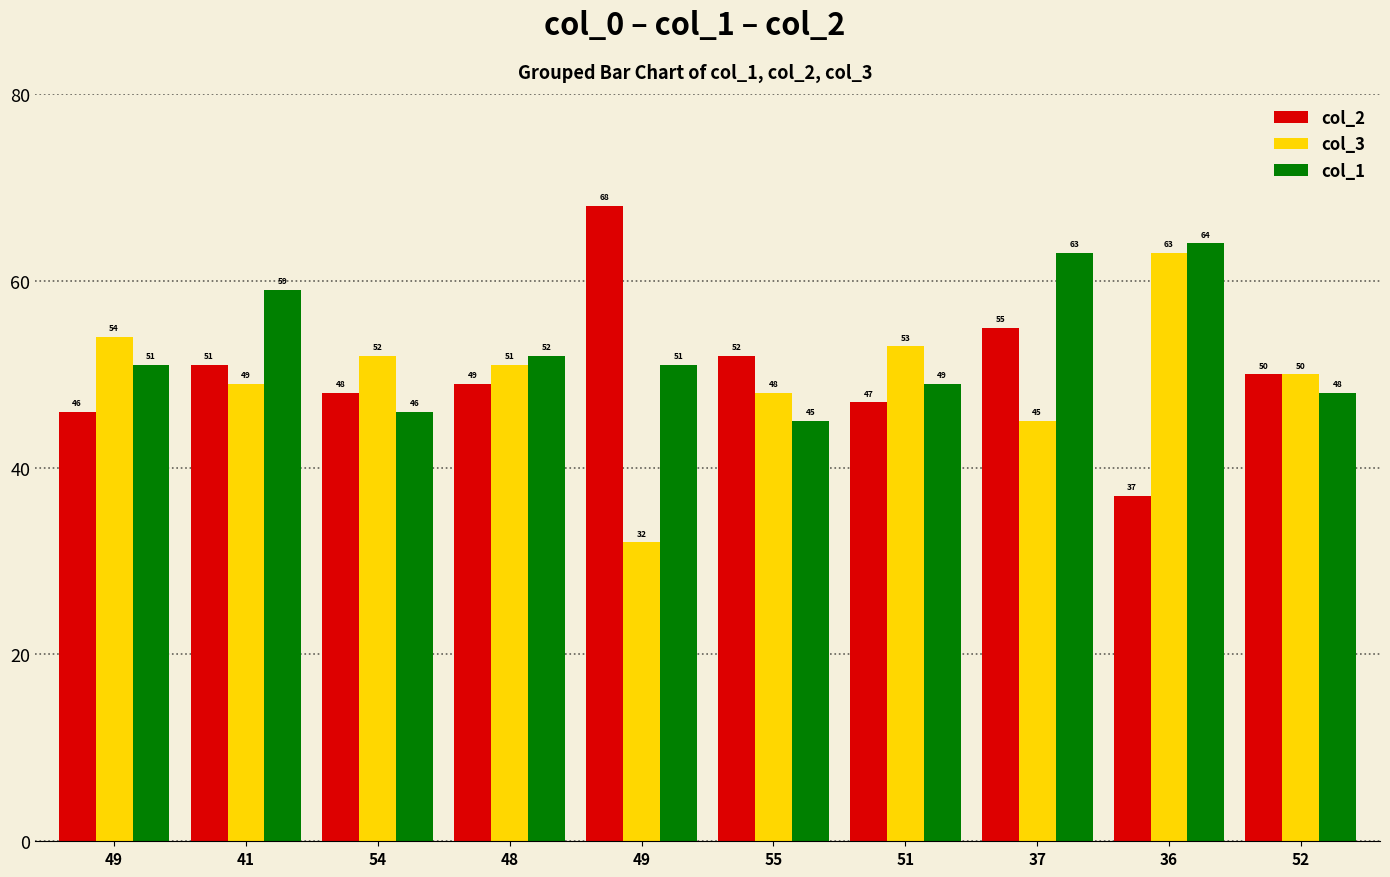

How many distinct data groups are displayed?

3